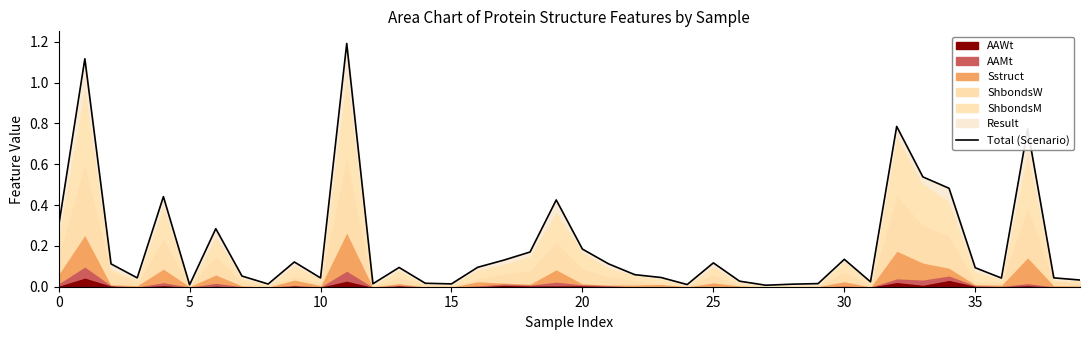

Is it true that the value at 0 is 0.1?

False